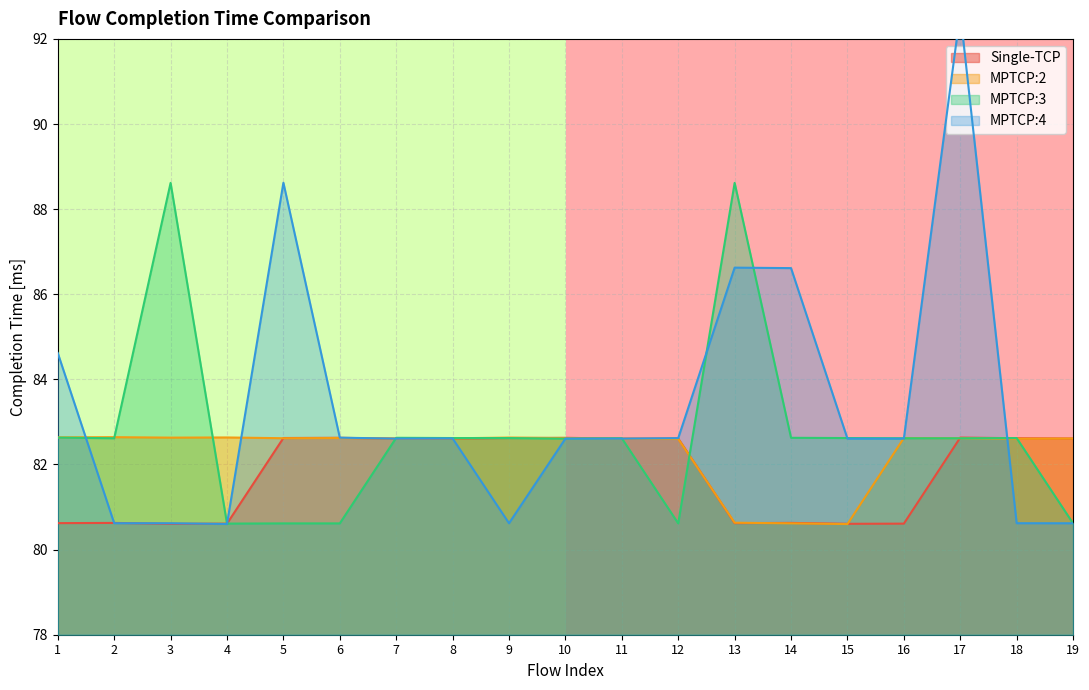

The value of Single-TCP at 11 is 82.6. True or false?

True